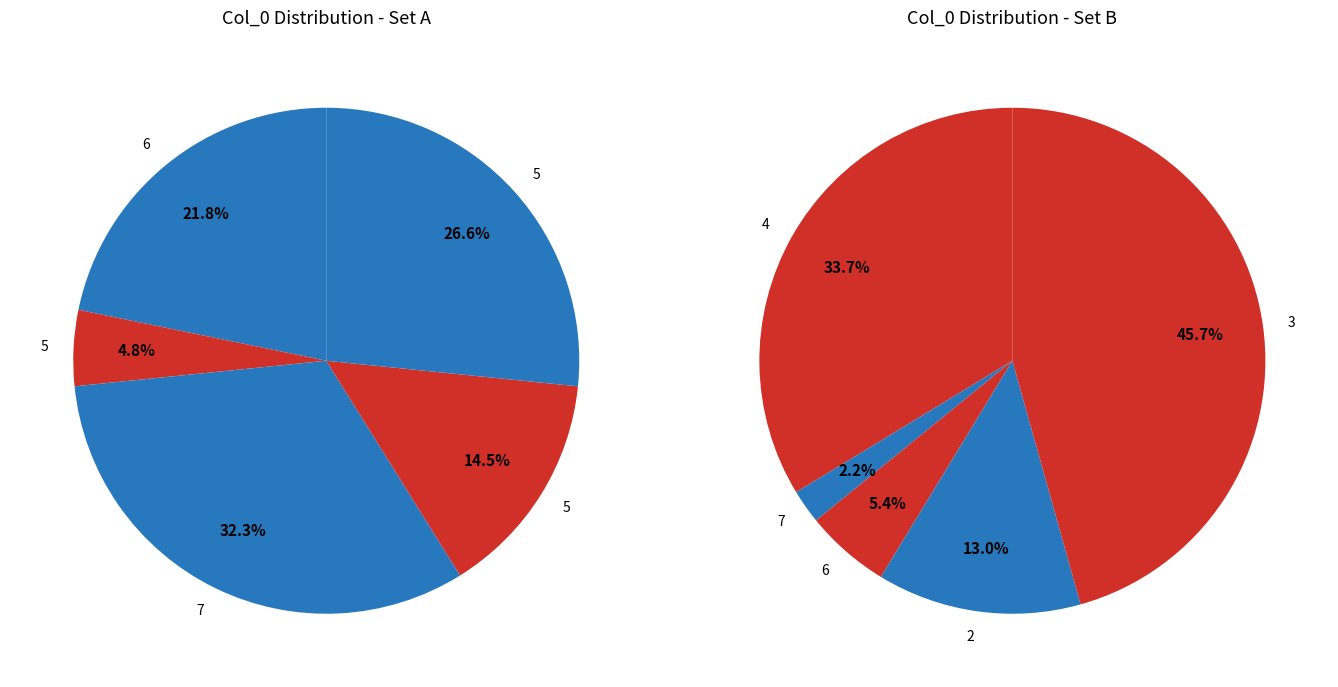

What is the largest slice in the pie chart?

3